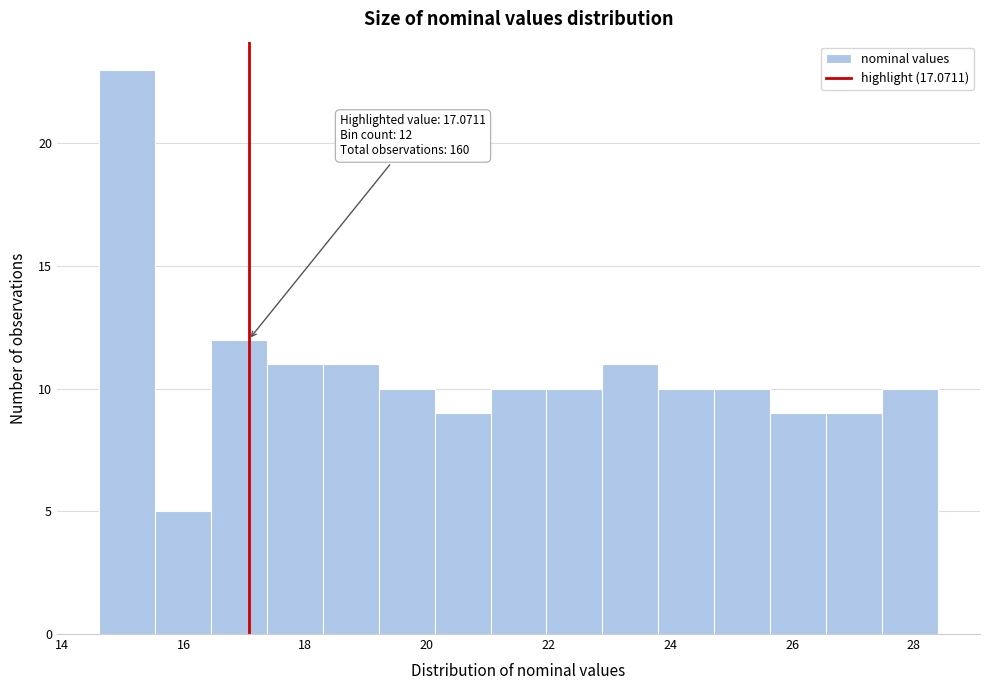

Which range on the x-axis has the tallest bar?

14.6 to 15.6